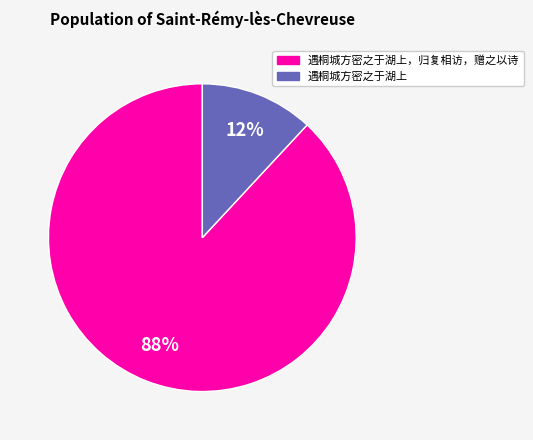

Count the number of slices in the pie.

2